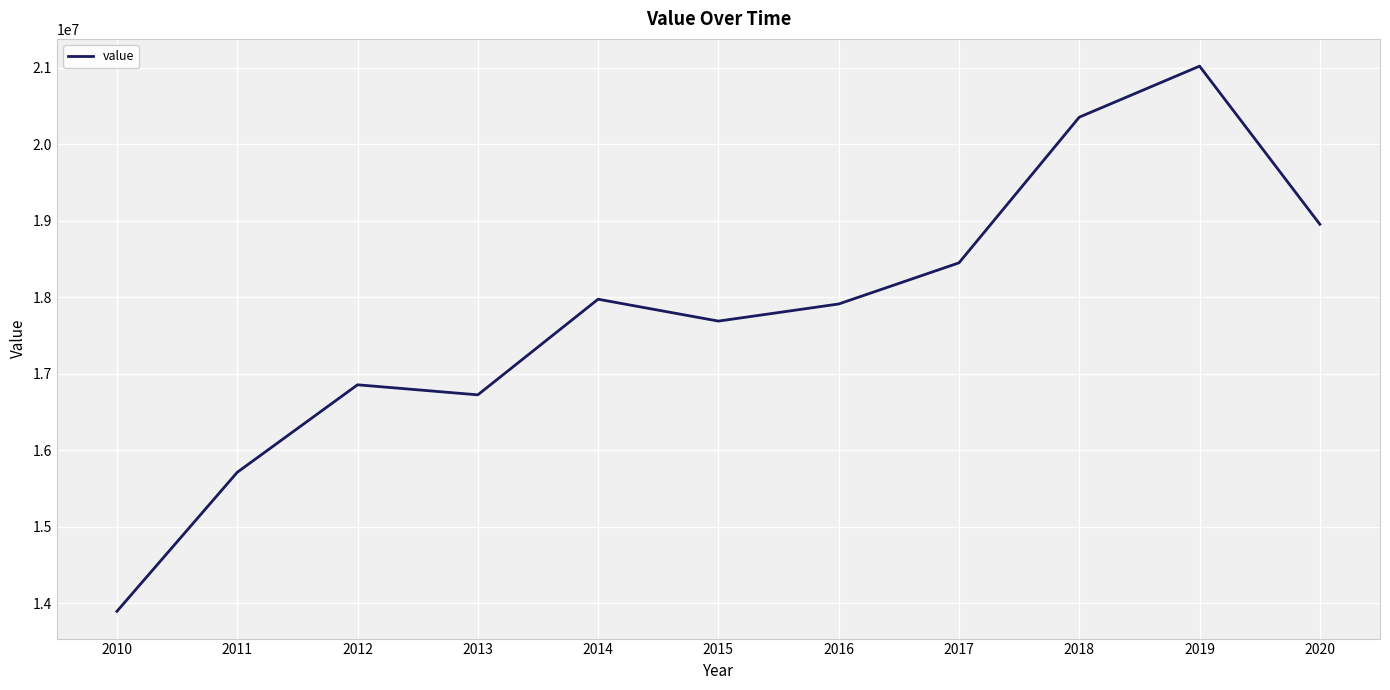

What is the sum of the values at 2011 and 2010?

29604921